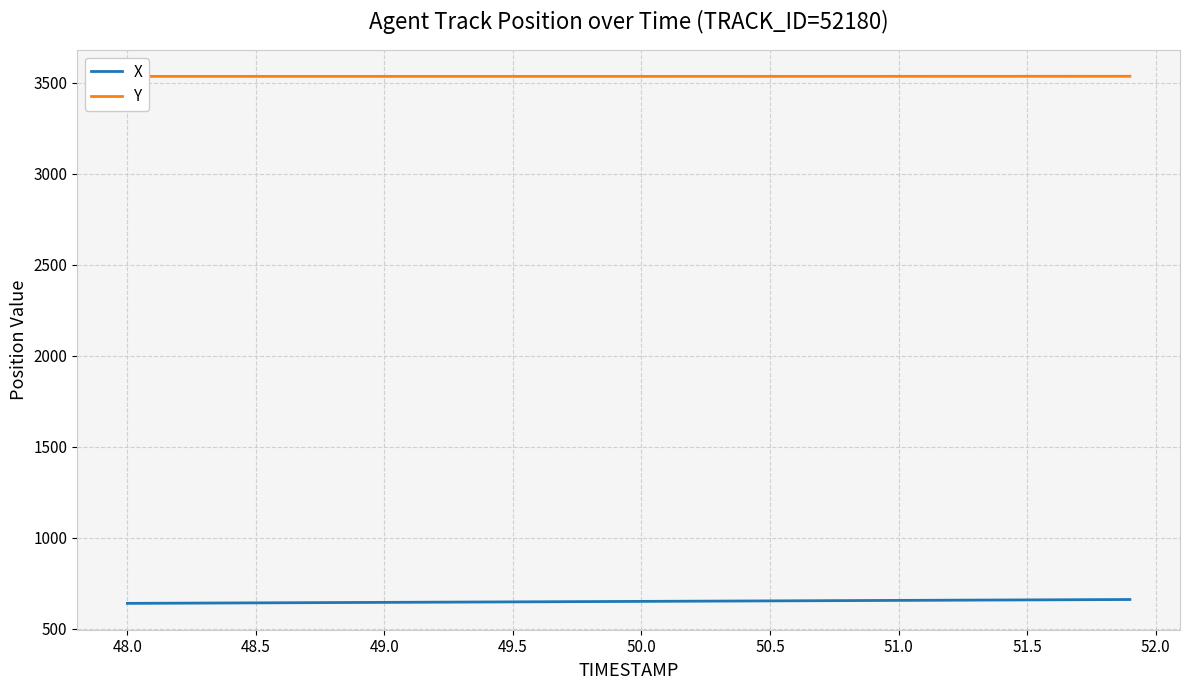

How many categories are shown in the chart?

40